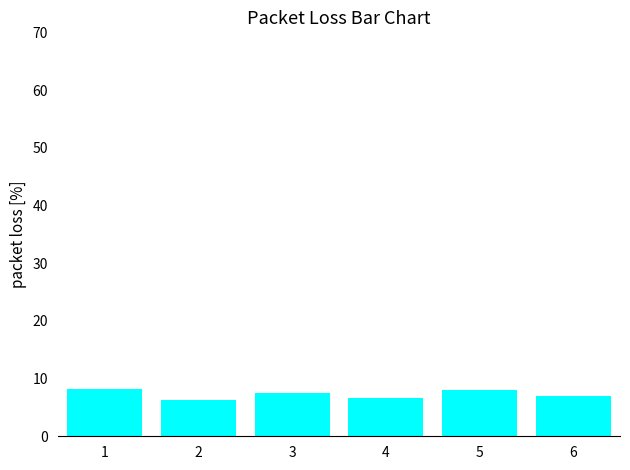

What is the change in value from 3 to 6?

-0.6